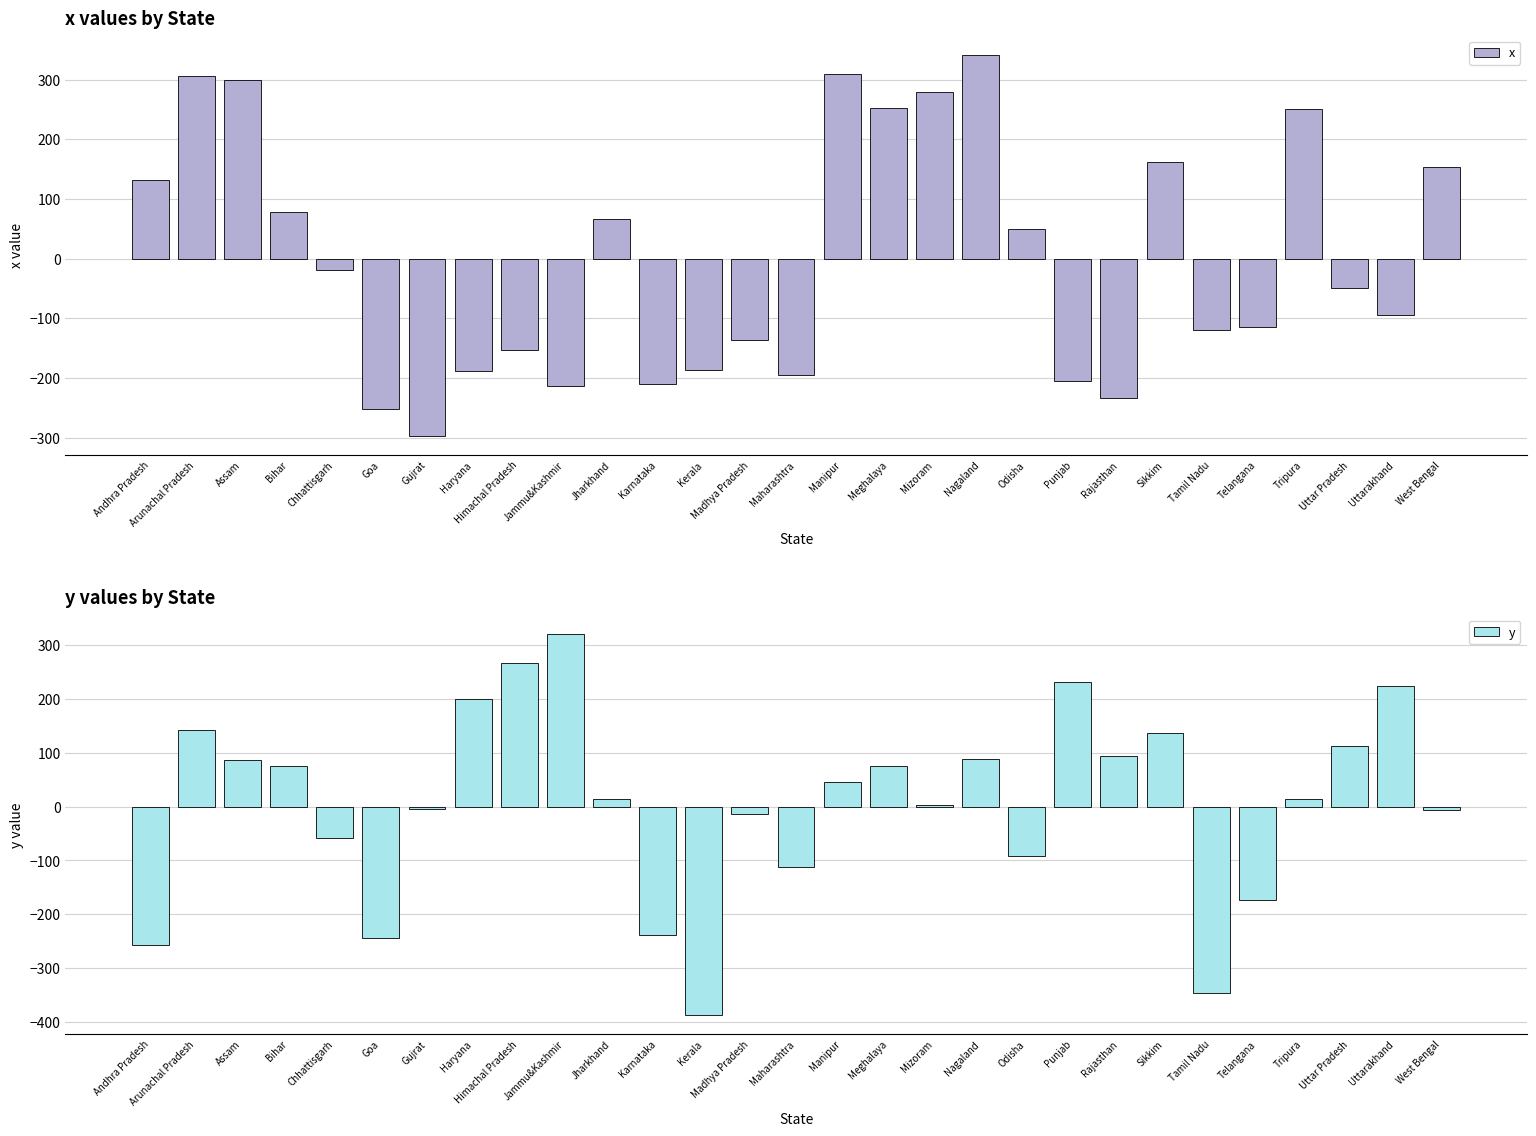

Reading left to right, extract all data points from this chart.

x: 131	306	299	78	-20	-253	-297	-189	-153	-213	66	-211	-186	-136	-196	309	252	279	342	49	-206	-234	161	-119	-115	251	-50	-94	154
y: -258	143	87	75	-58	-244	-5	200	266	321	14	-239	-387	-13	-112	45	75	3	89	-92	231	94	136	-346	-174	14	113	224	-7